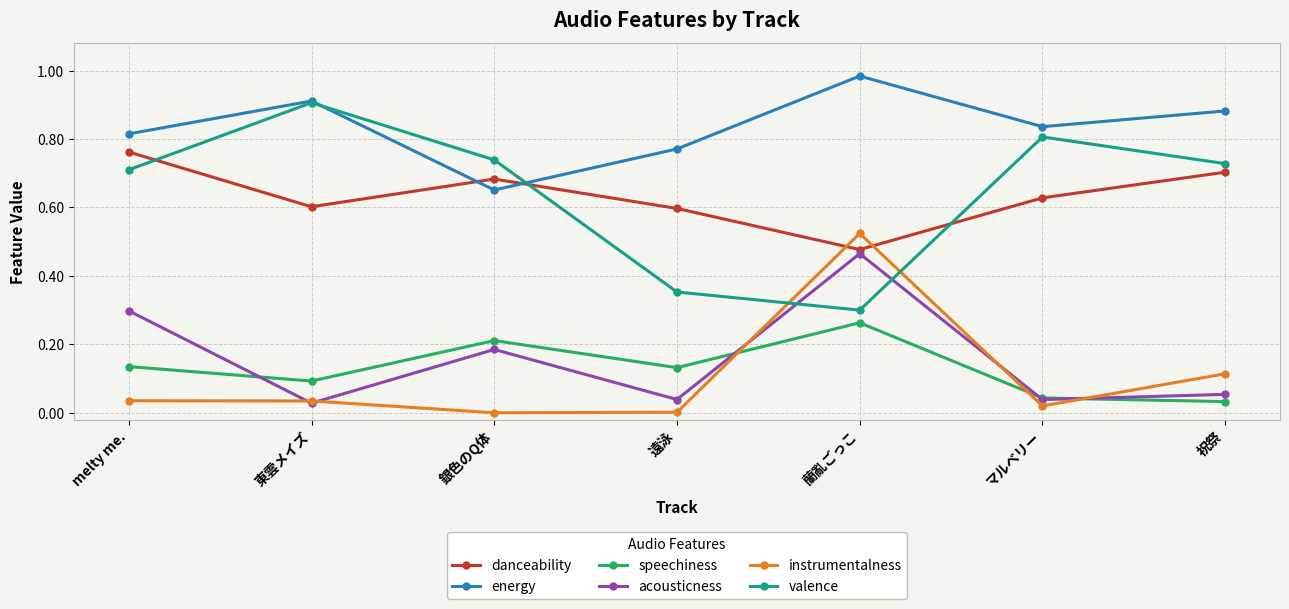

What is the label of the 3rd point from the right?

蘭亂ごっこ